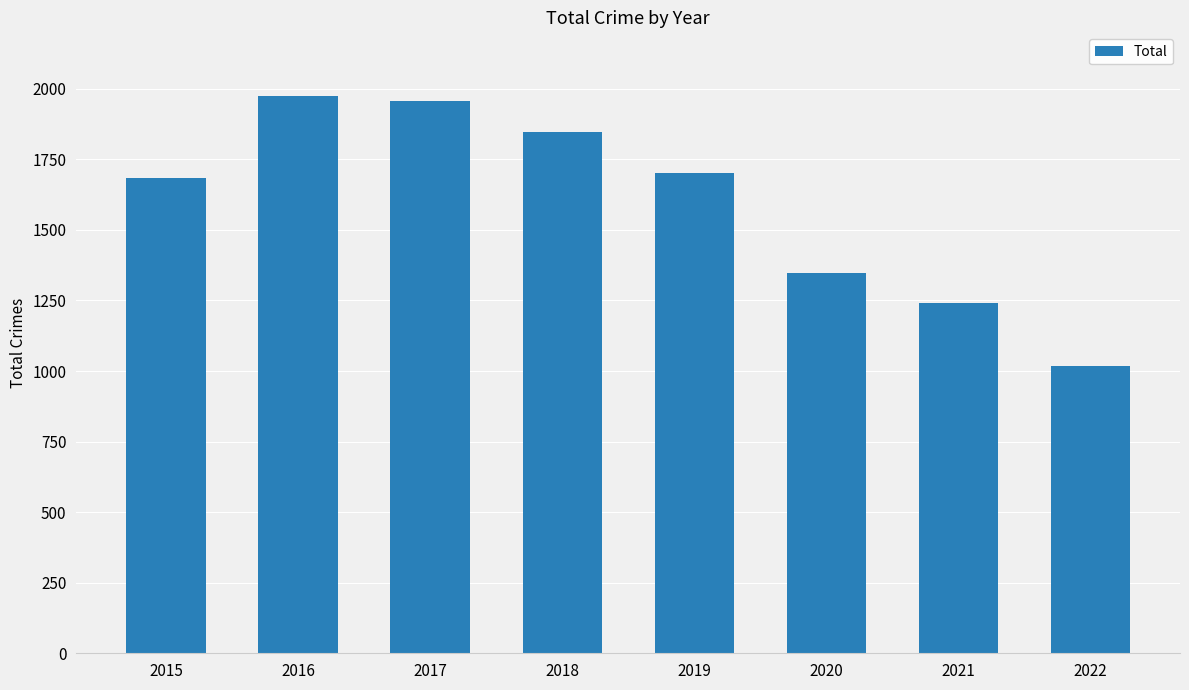

Is it true that the value at 2020 is 890?

False